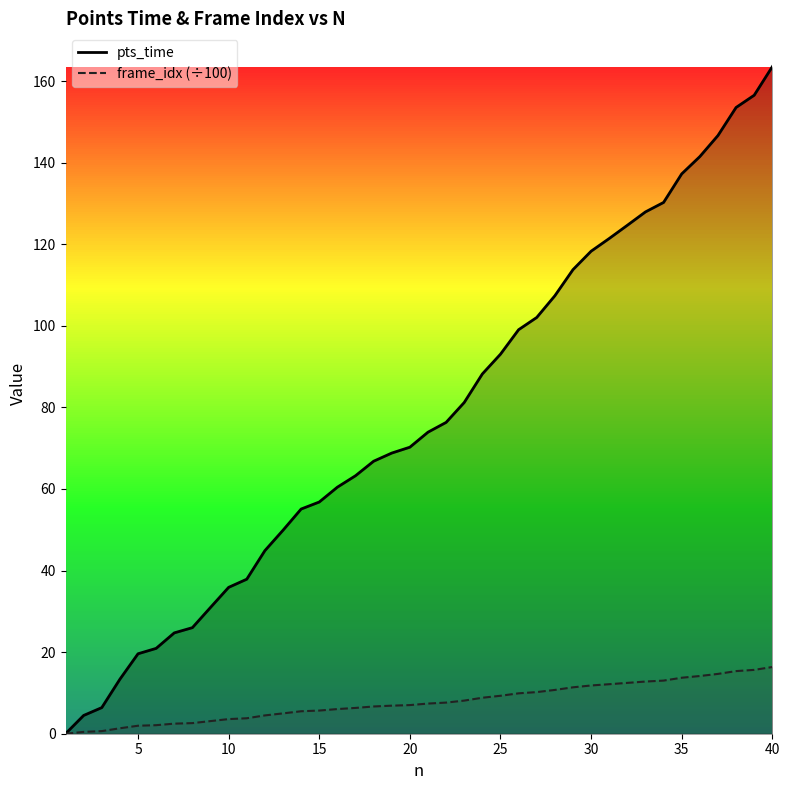

Which series has the widest spread of values?

pts_time